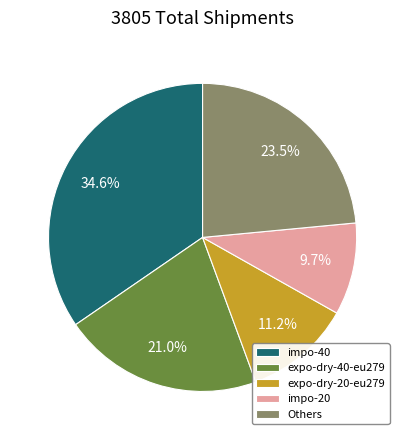

How much of the chart is everything except expo-dry-20-eu279?

88.8%